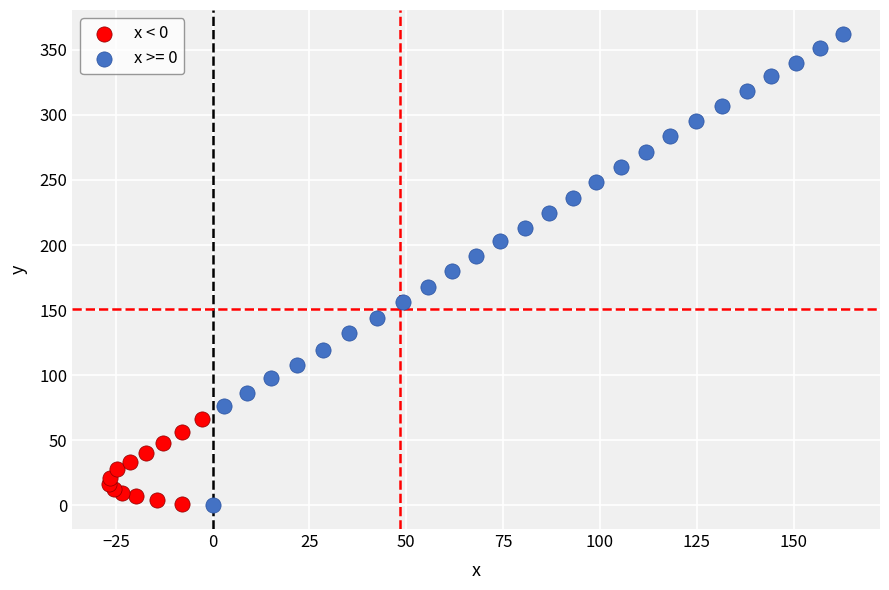

Which series has the largest Y range (max minus min)?

x >= 0